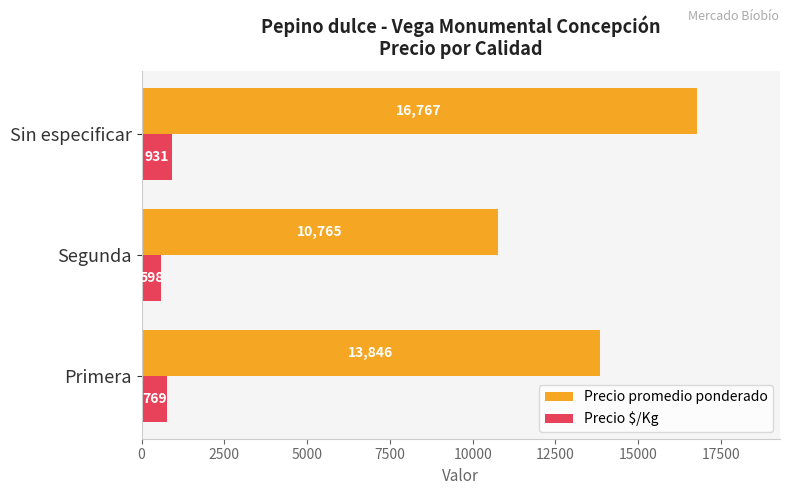

How many values in the Precio $/Kg series exceed 769?

2